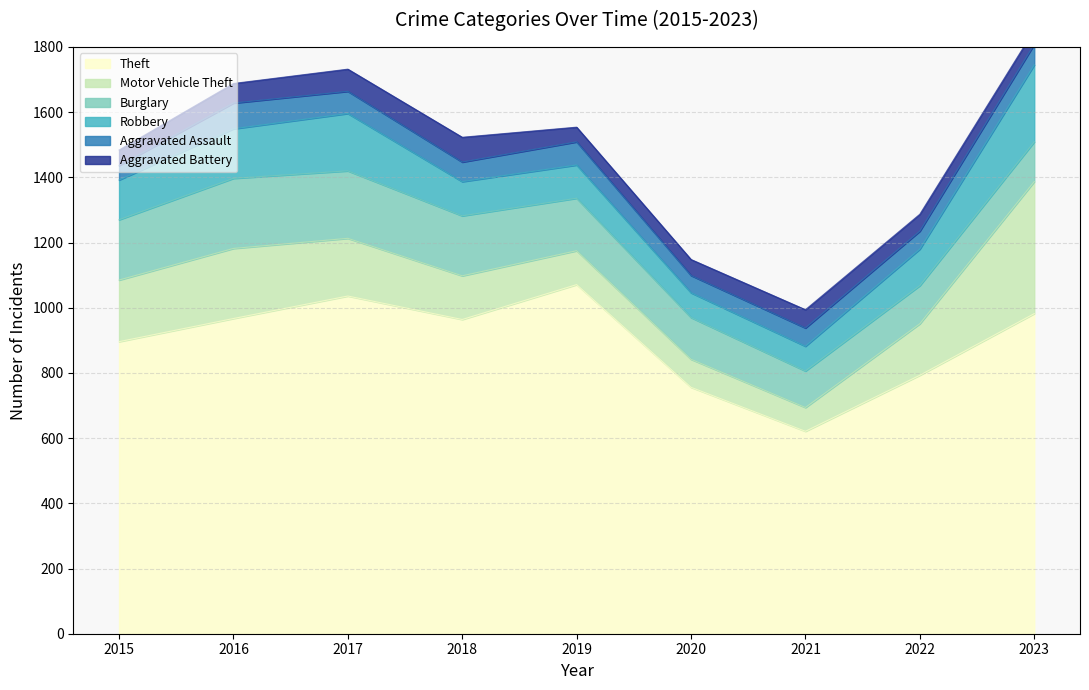

Which series ends up on top after the final intersection of Aggravated Assault and Aggravated Battery?

Aggravated Assault